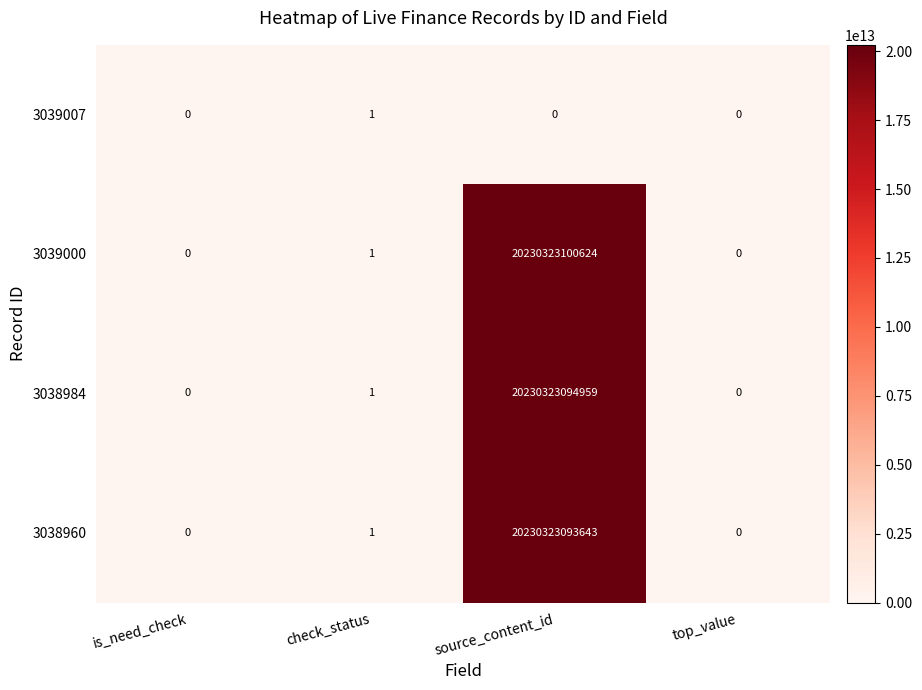

Where is 3038960 nearest to the value 10115161546821?

check_status